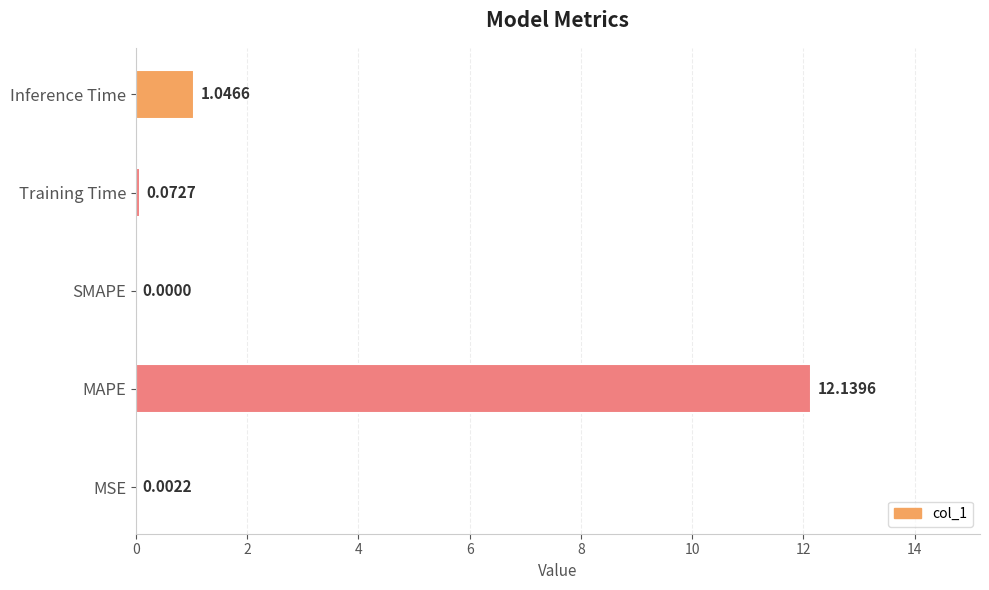

Where is the data nearest to the value 6?

Inference Time